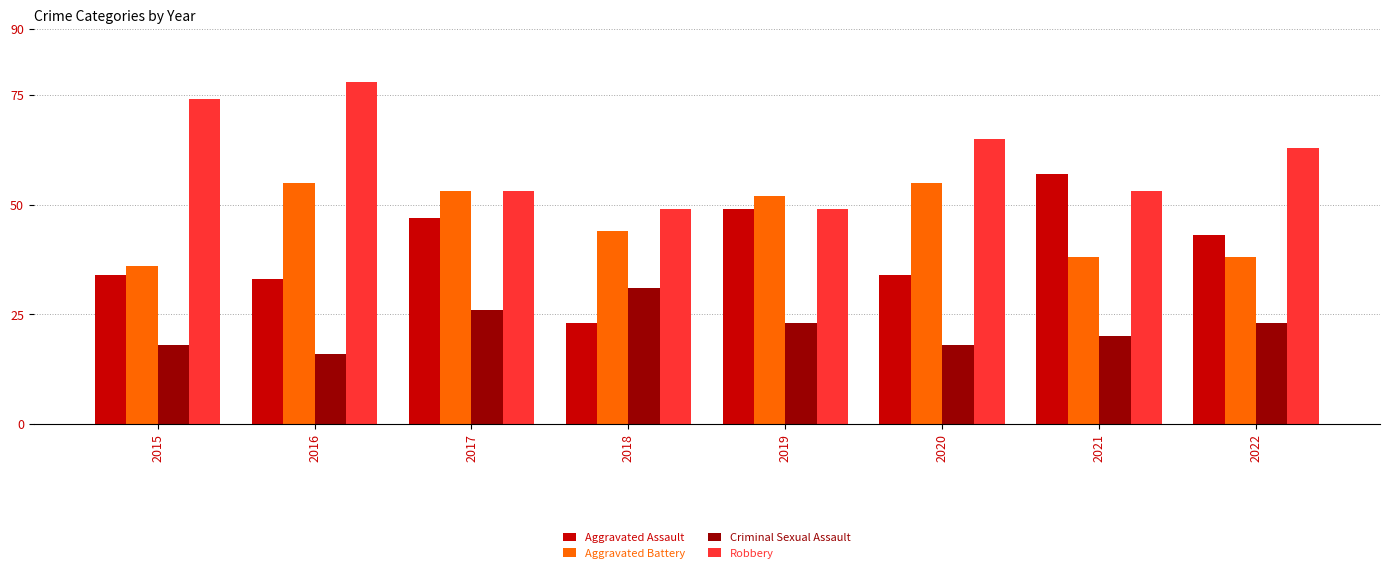

The value of Aggravated Assault at 2016 is 51. True or false?

False